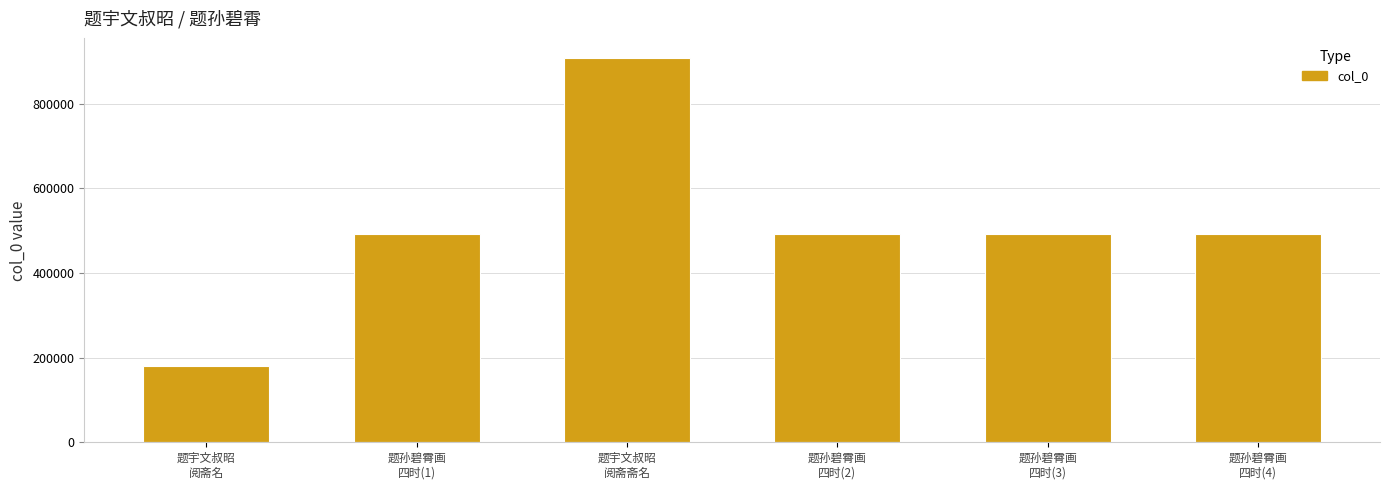

What is the smallest value displayed?

179845